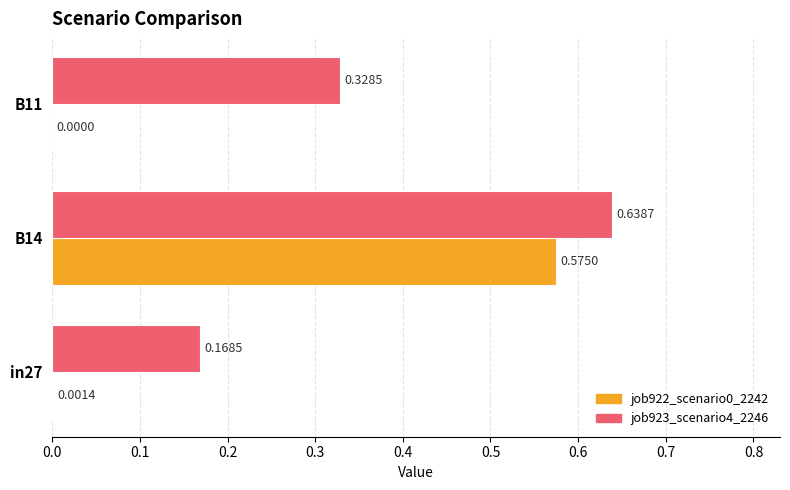

At which category is the sum across all series the highest?

B14